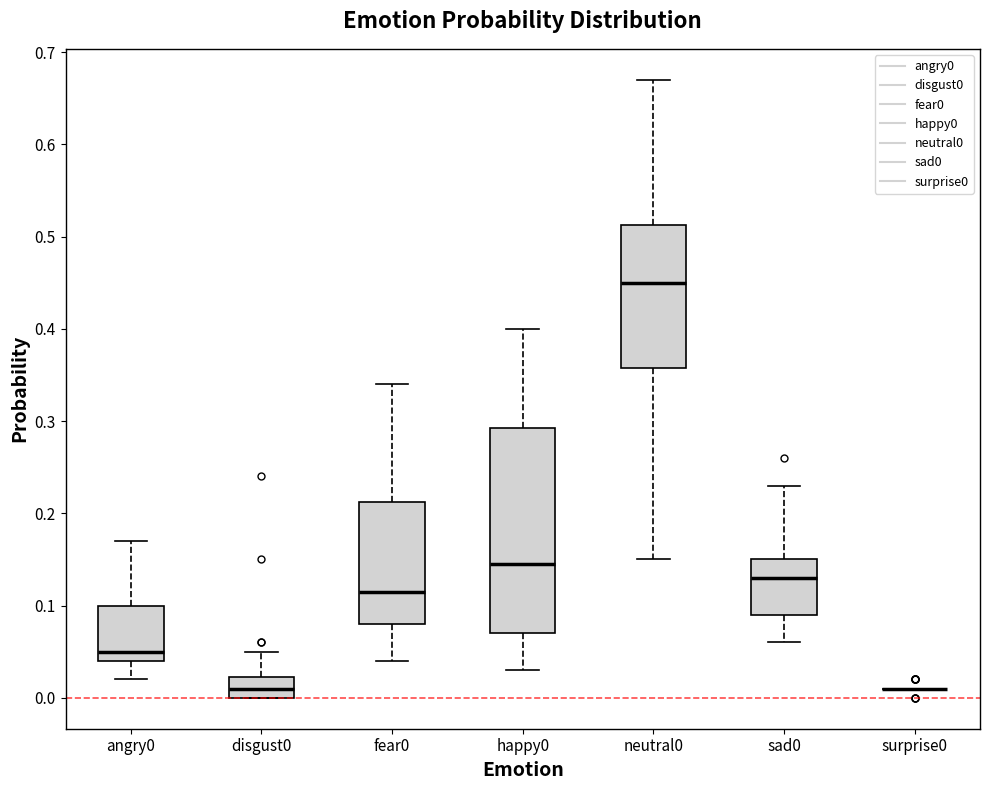

Which box is the tallest, from its lower edge to its upper edge?

happy0